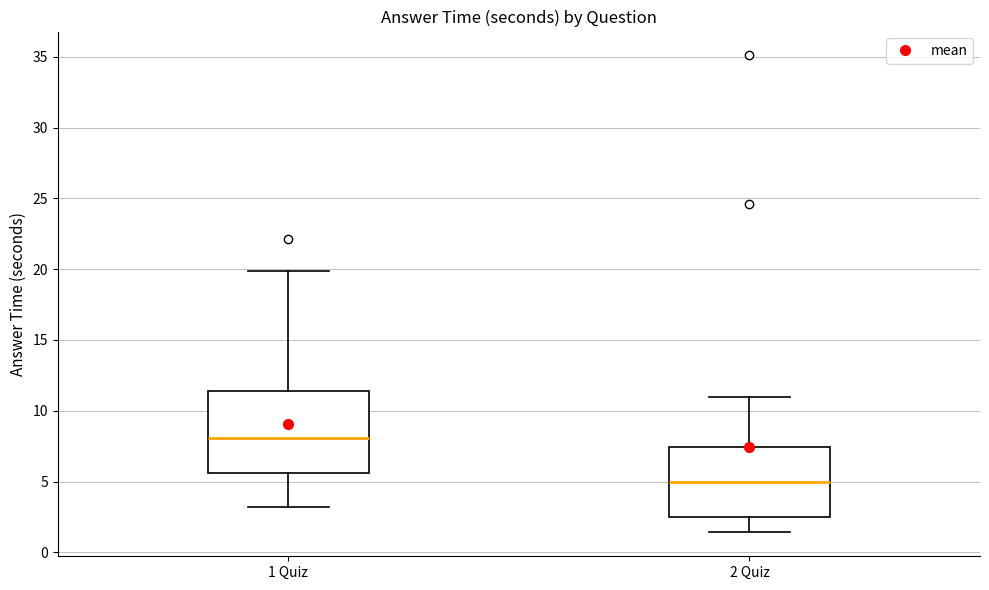

Which box has the highest median line?

1 Quiz